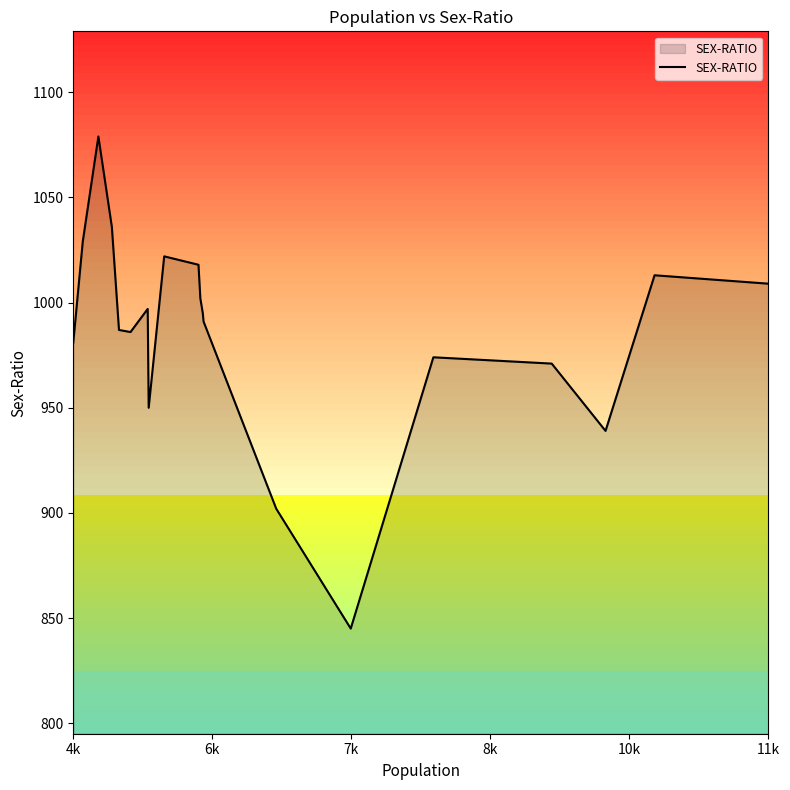

What is the maximum value shown in the chart?

1079